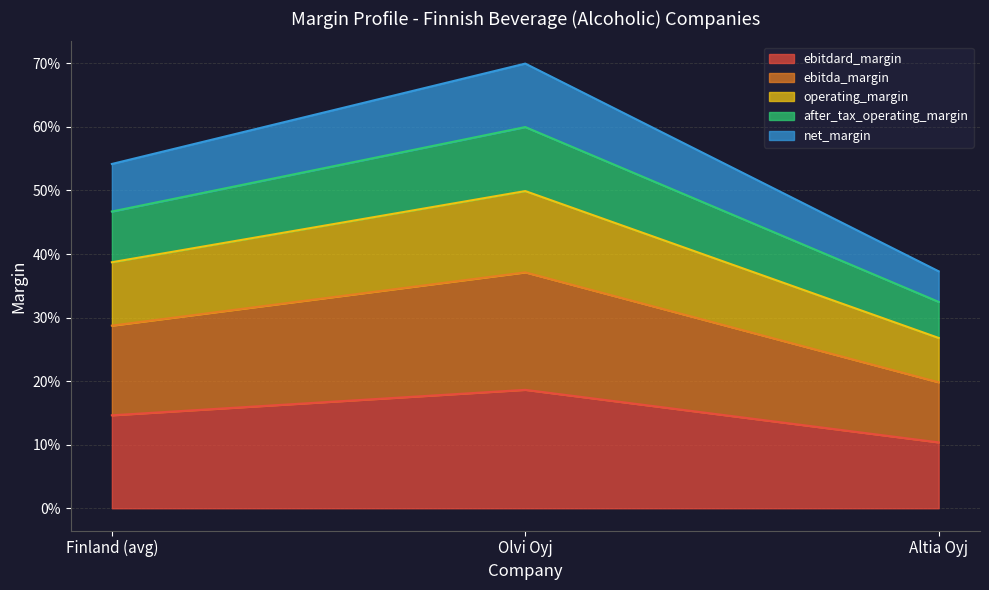

At which category is the sum across all series the highest?

Olvi Oyj